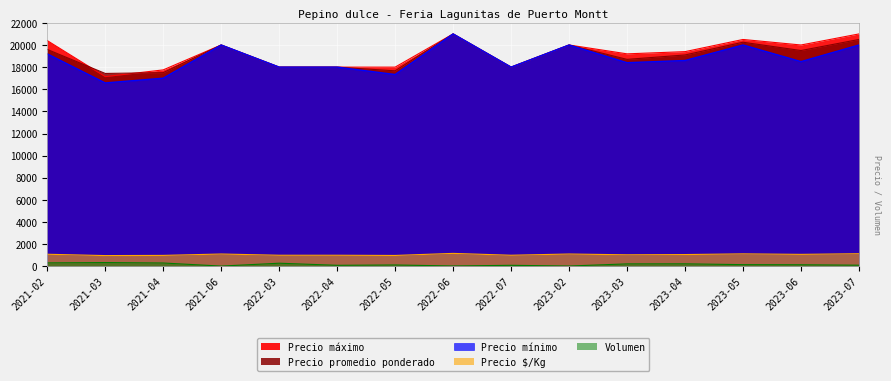

True or false: Precio minimo and Precio maximo cross at least once.

False